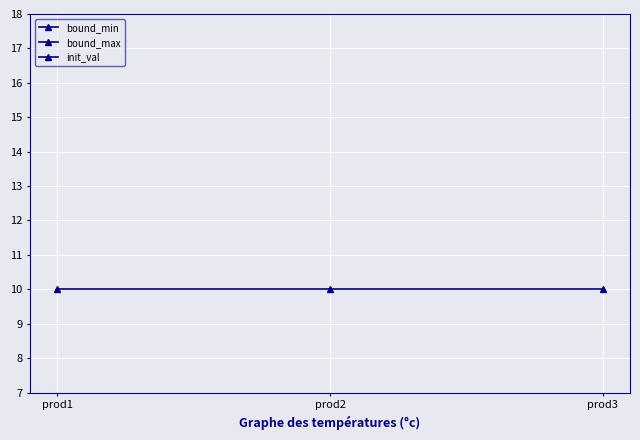

Rank the categories by bound_min value from lowest to highest.

prod1, prod2, prod3